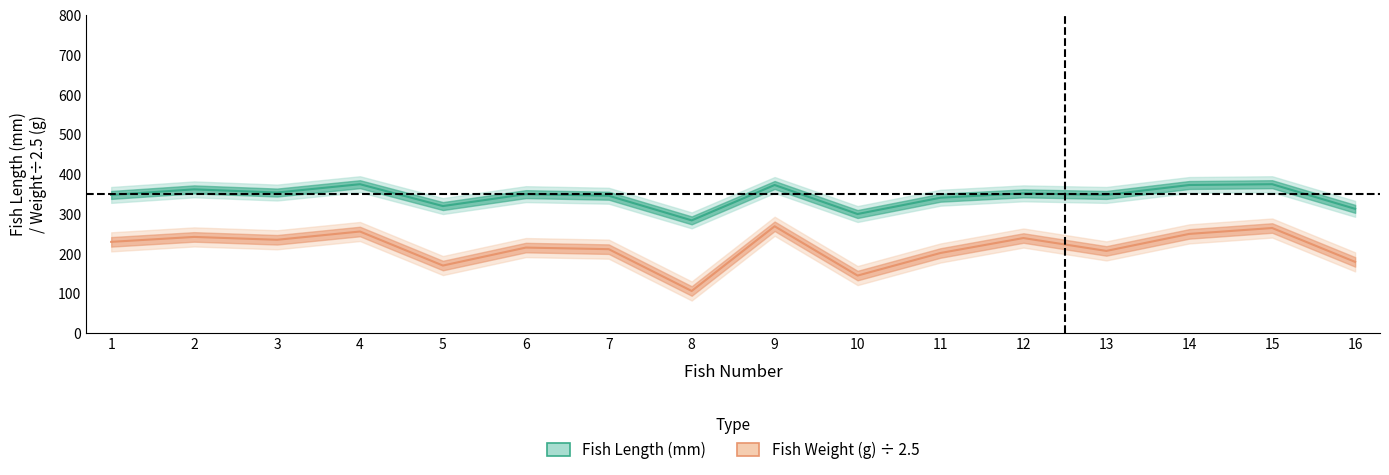

At how many categories does at least one series exceed 348?

8